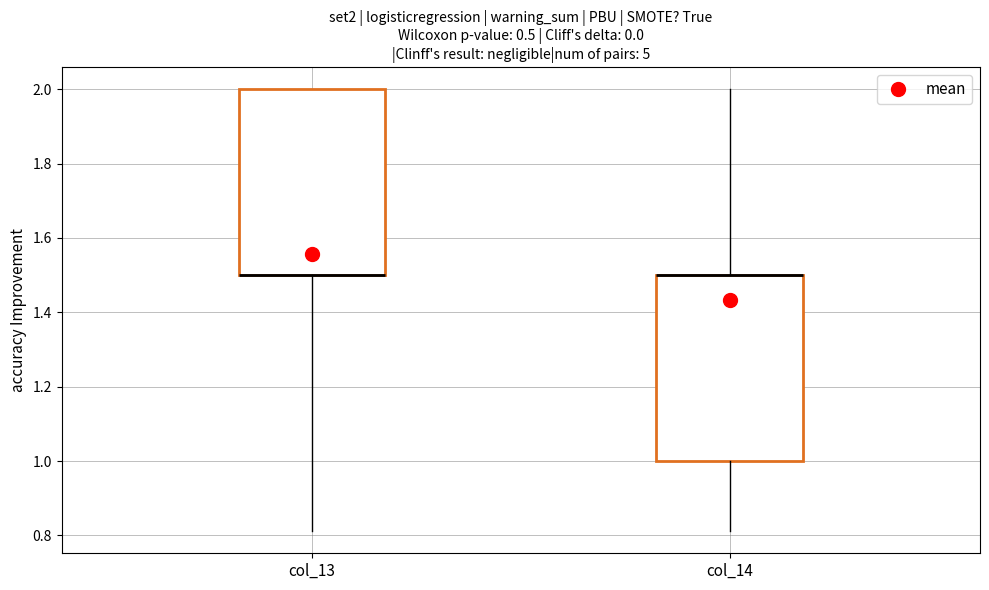

Reading left to right, read every box against the y-axis: the position of its median line, the range the box covers, and the ends of its whiskers. The values are not printed on the chart, so give them approximately, as read against the axis.

col_13: median 1.50 (drawn on the box's lower edge), box 1.50 to 2.00, whiskers 0.82 to 2.00
col_14: median 1.50 (drawn on the box's upper edge), box 1.00 to 1.50, whiskers 0.82 to 2.00